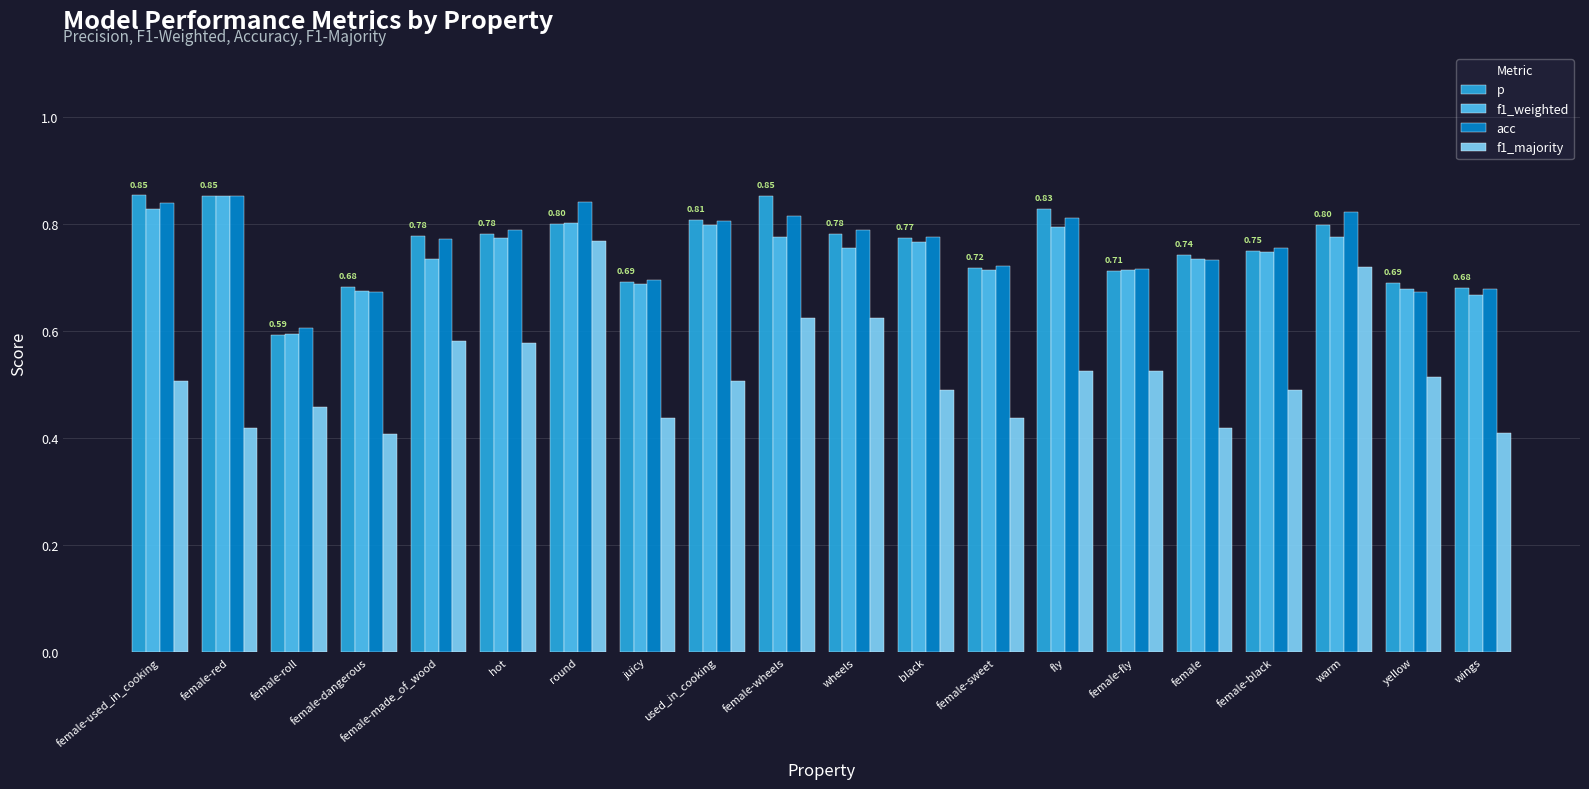

What is the difference between the maximum and minimum values in the f1_weighted series?

0.3